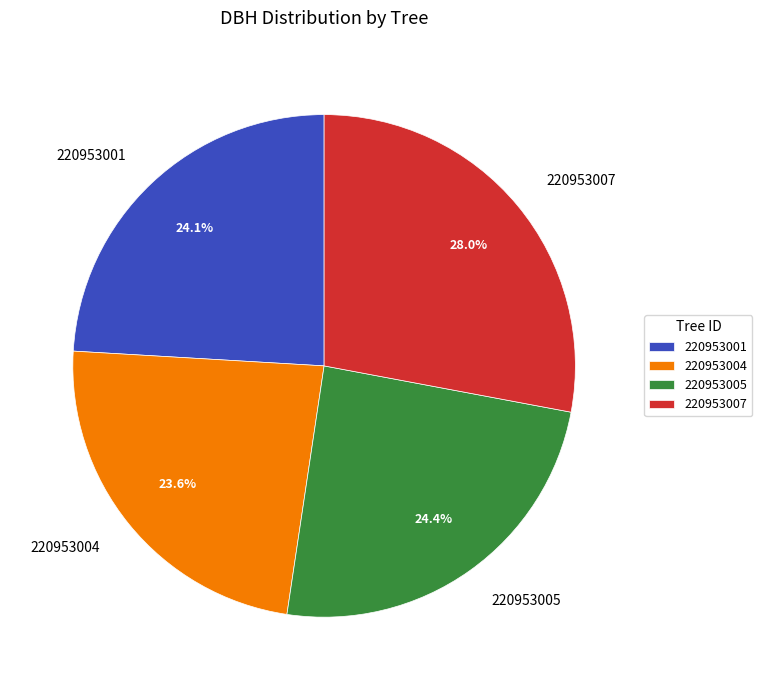

What is the ratio of the value at 220953001 to the value at 220953005?

1.0